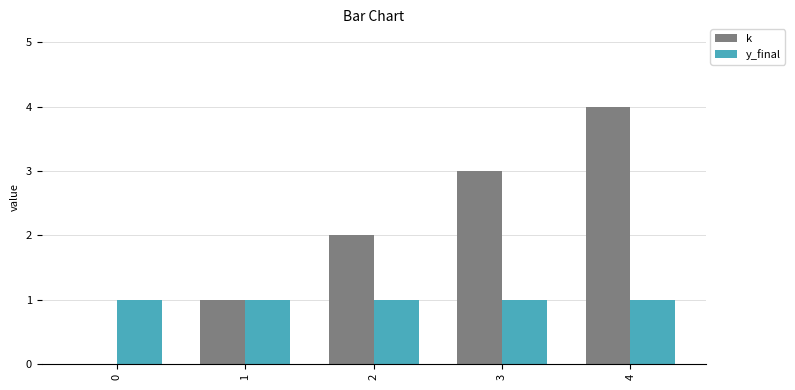

Reading left to right, transcribe all the data shown in this chart.

k: 0=0	1=1	2=2	3=3	4=4
y_final: 0=1	1=1	2=1	3=1	4=1